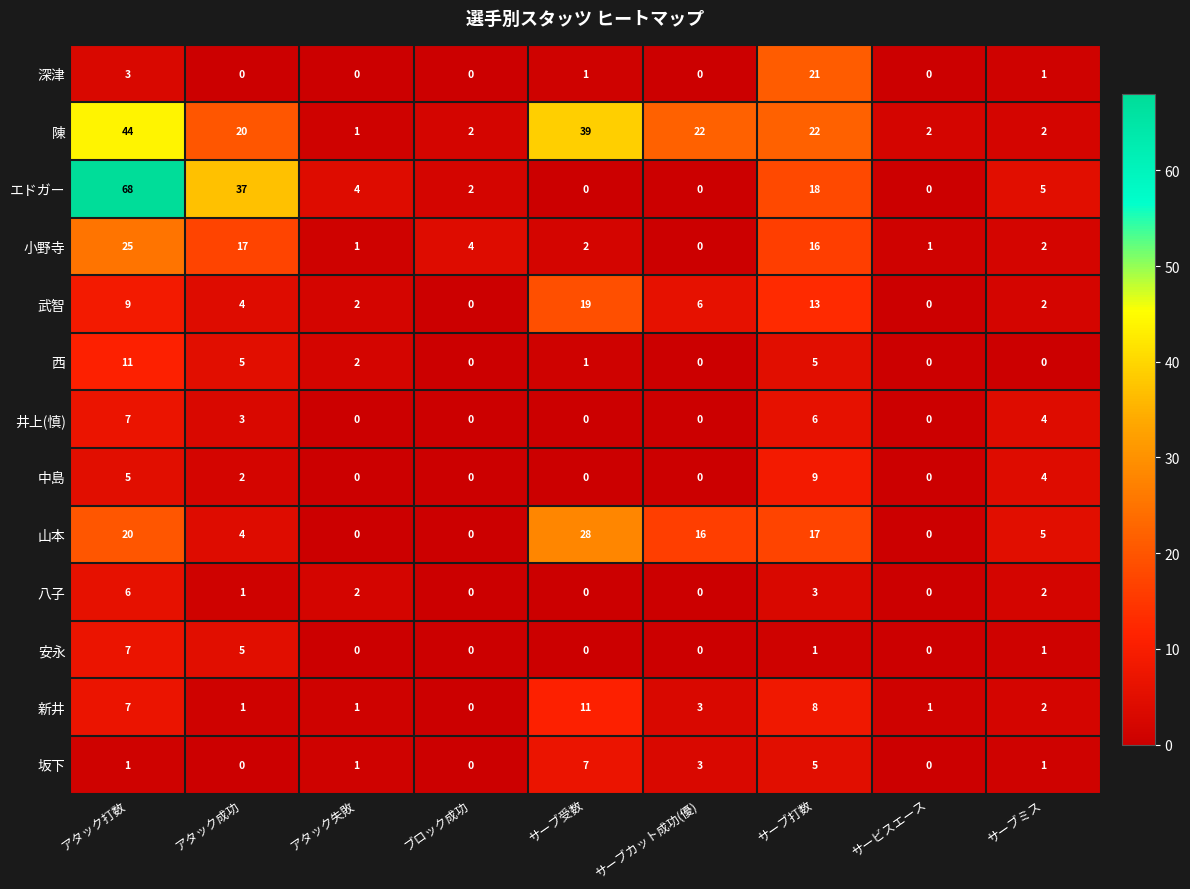

What is the sum of all 深津 values?

26